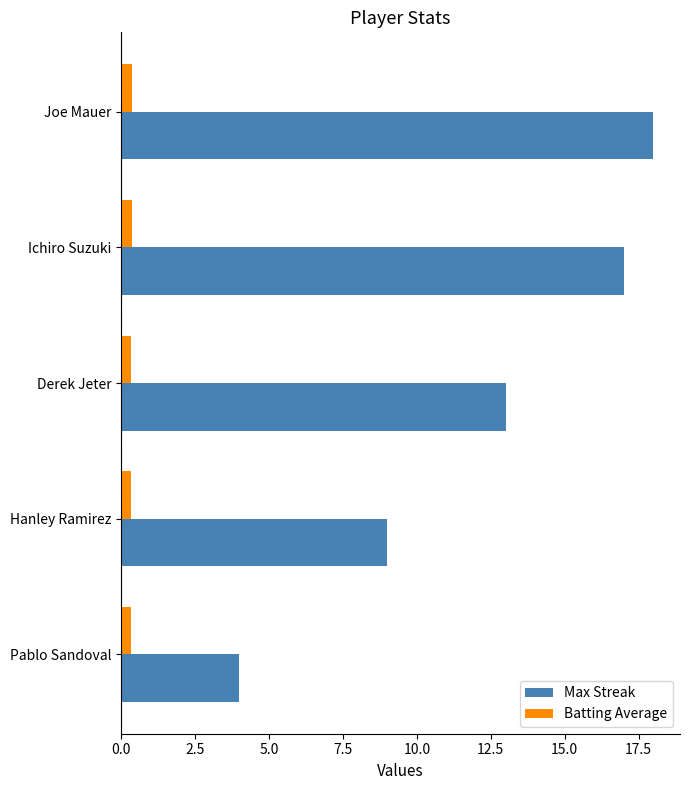

Is it true that Max Streak equals 9.0 at Hanley Ramirez?

True